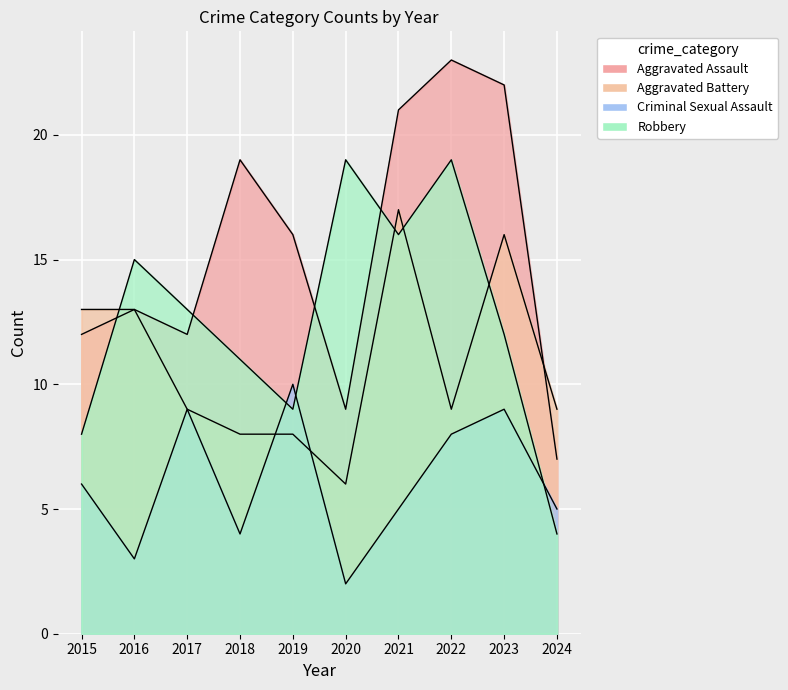

What is the value of the Robbery point at the 8th from the left?

19